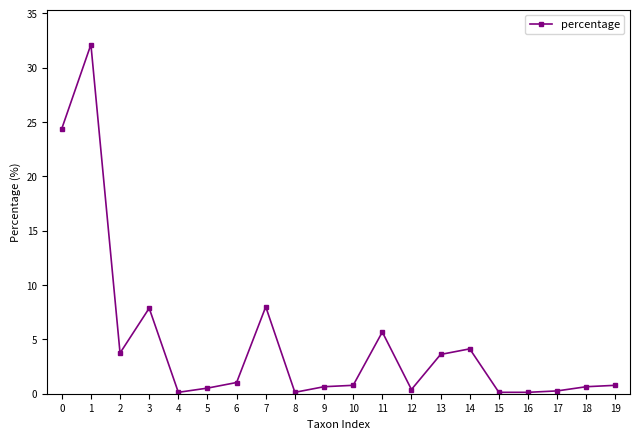

At which category does the data reach its first local peak?

1